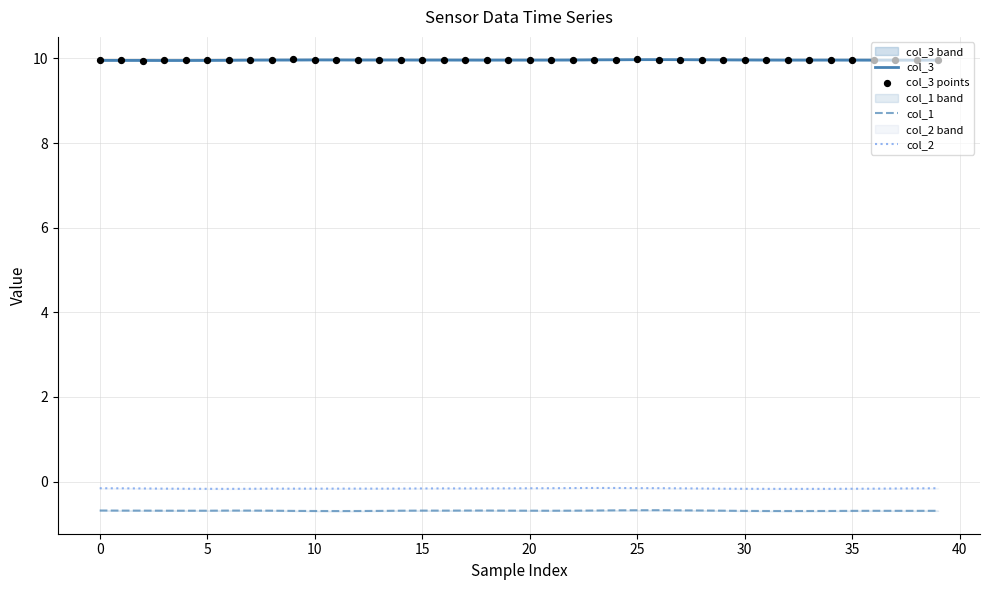

Which series reaches the minimum Y coordinate?

col_1